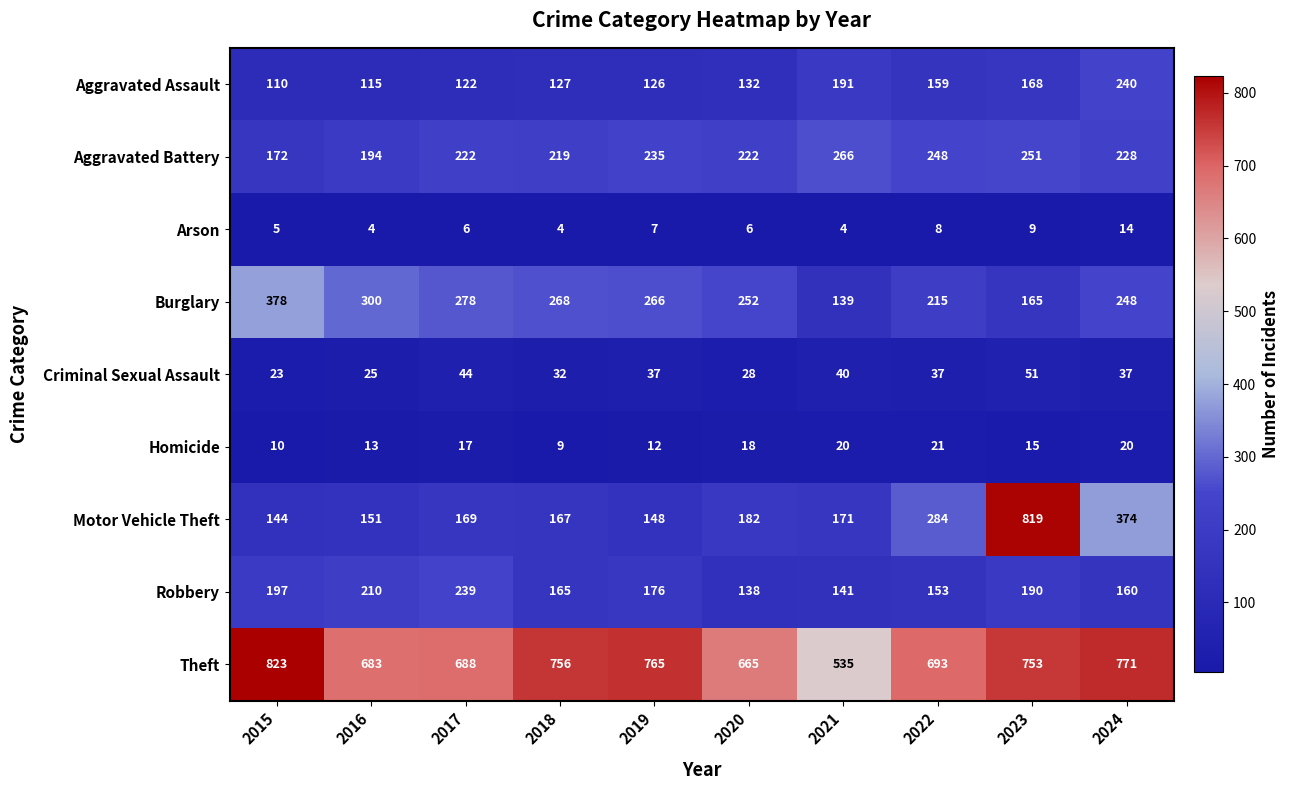

What is the spread (max minus min) of values at 2019?

758